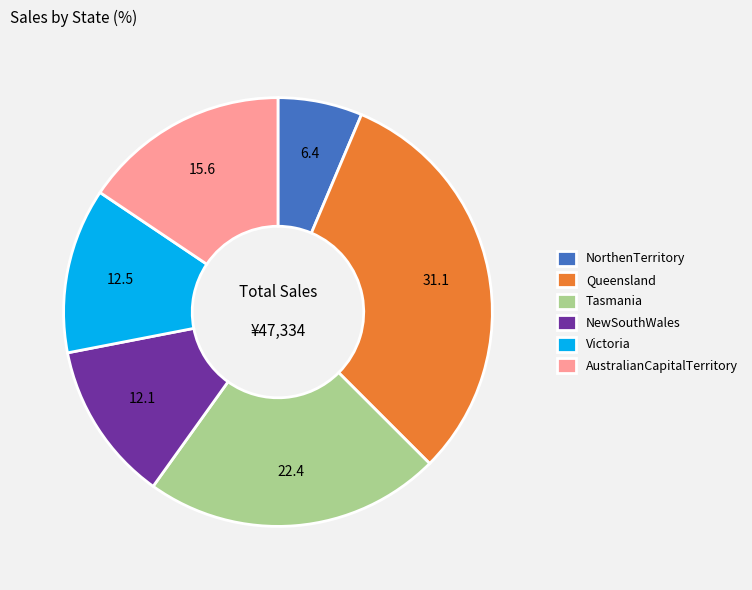

How many segments does this pie chart have?

6